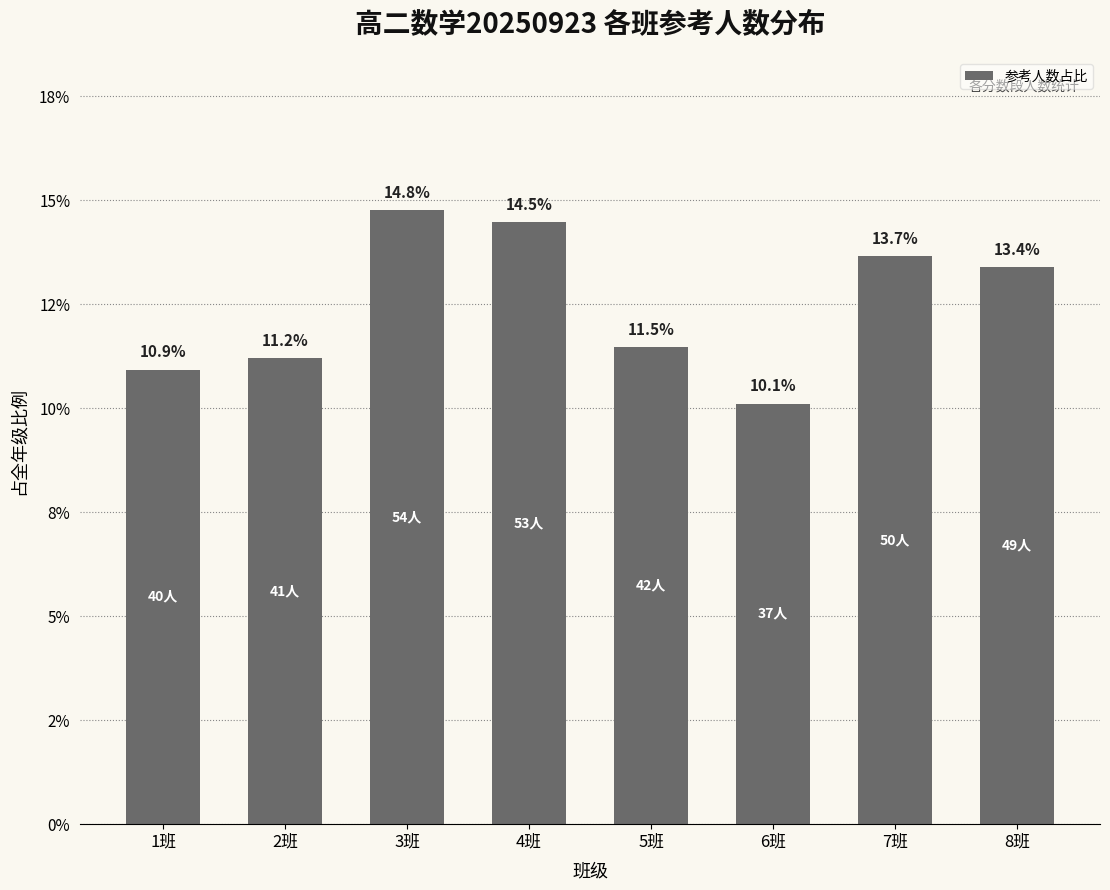

What is the difference between the values at 3班 and 2班?

3.6